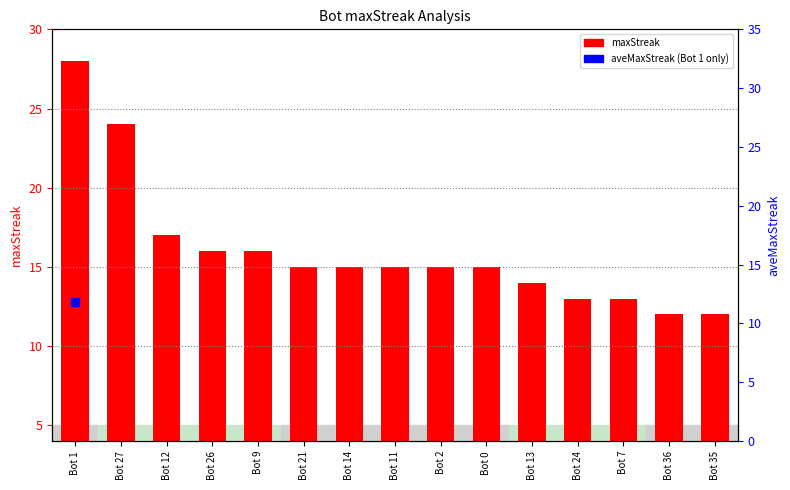

Which has a higher value, Bot 36 or Bot 13?

Bot 13